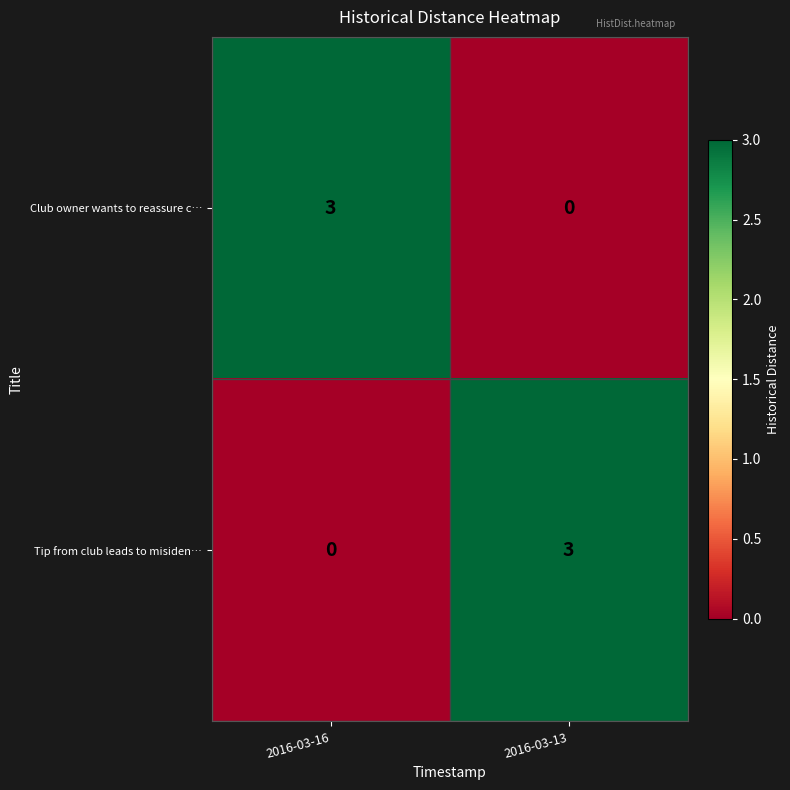

Count the number of categories in the chart.

2